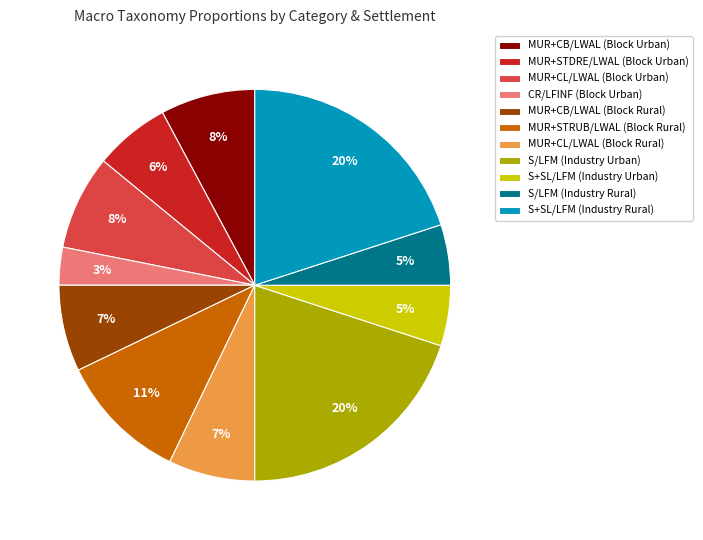

Is there a majority slice in this chart?

No